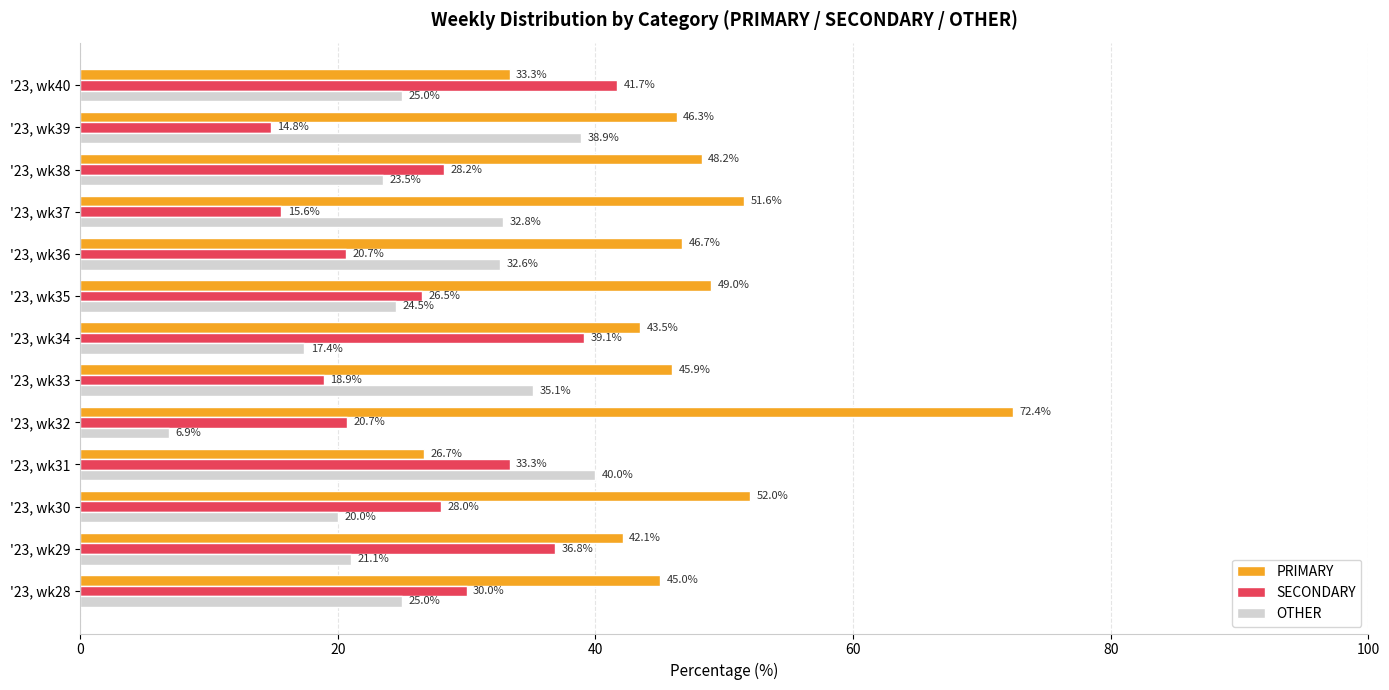

What is the smallest value displayed?

6.9